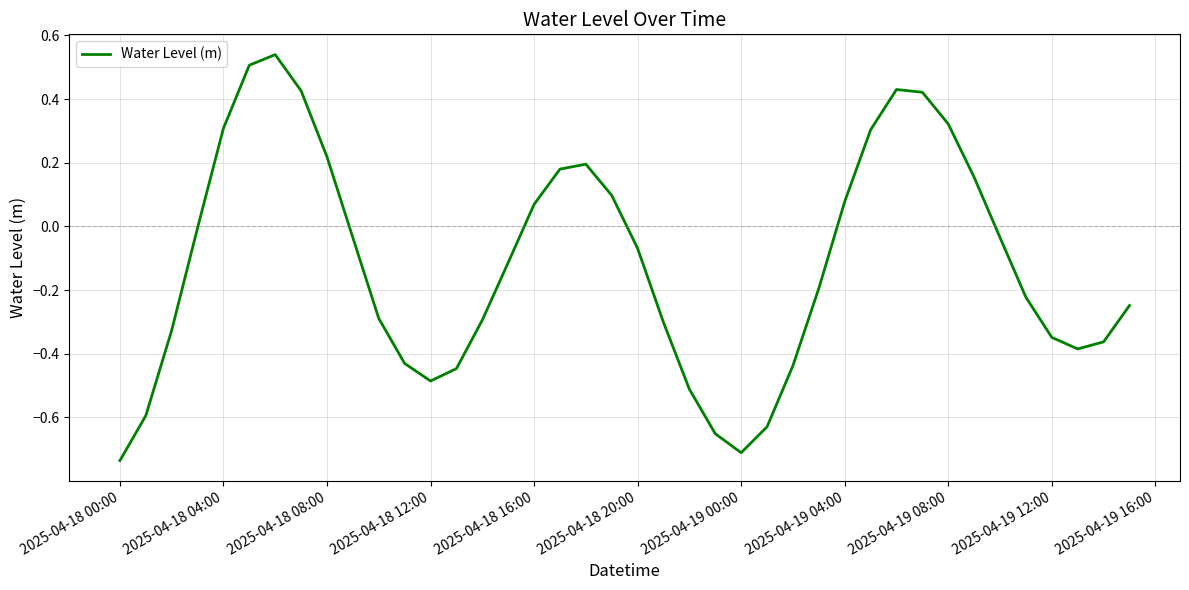

What is the difference between the maximum and minimum values?

1.3